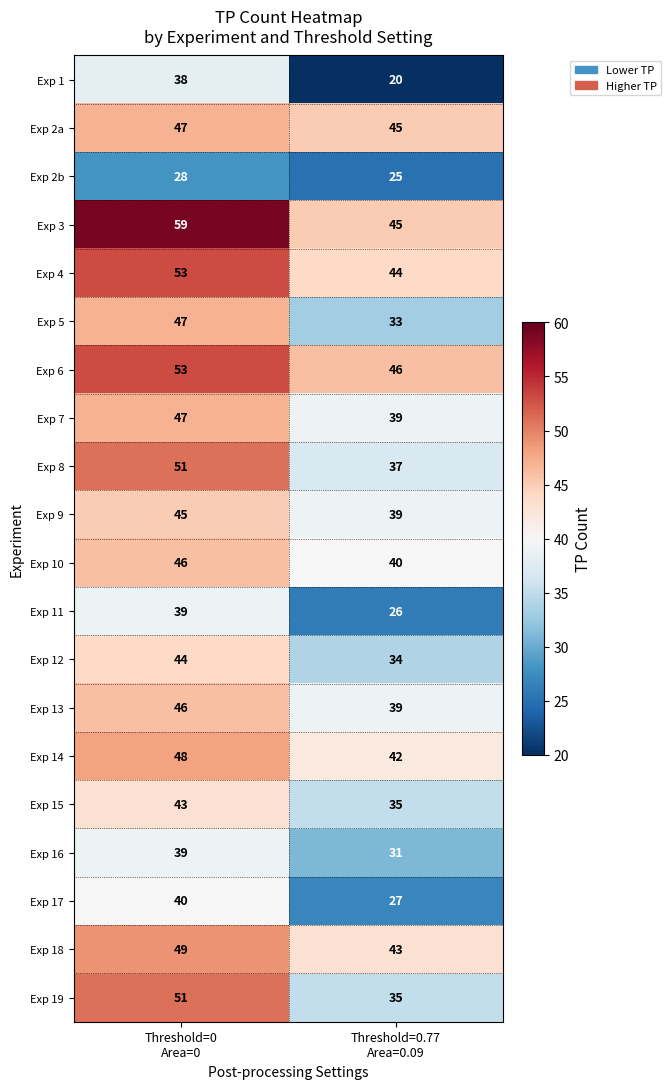

Which series has the widest spread of values?

Exp 1